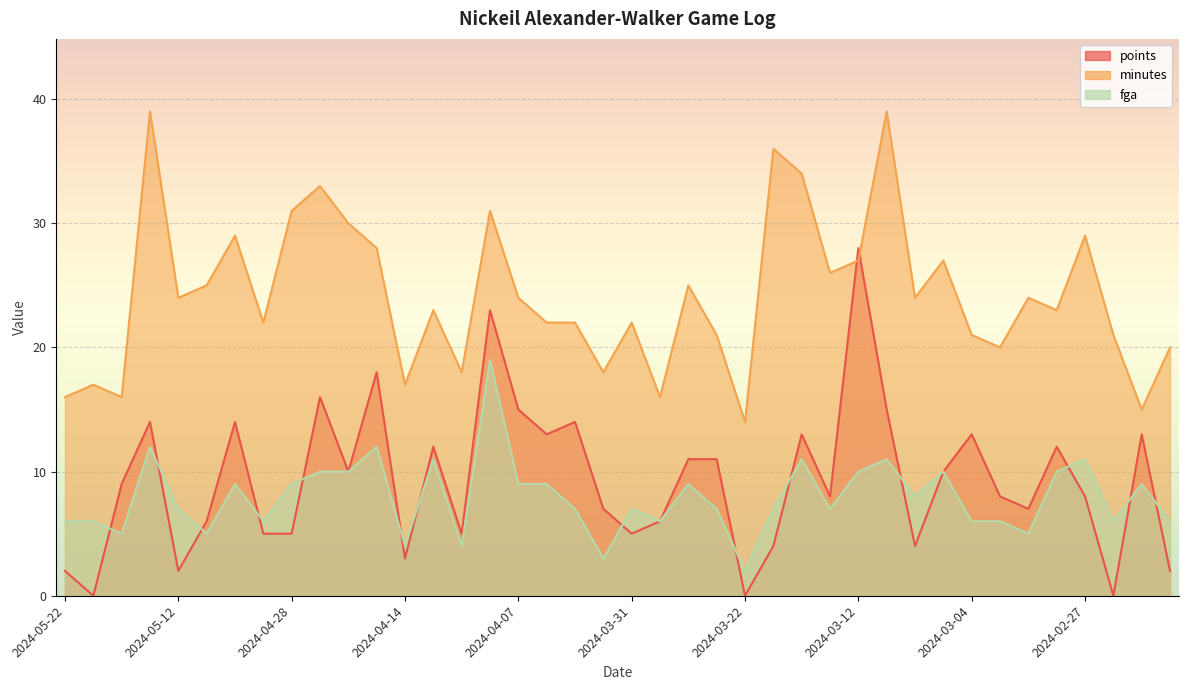

Which has a higher value, 2024-02-27 or 2024-02-24?

2024-02-27